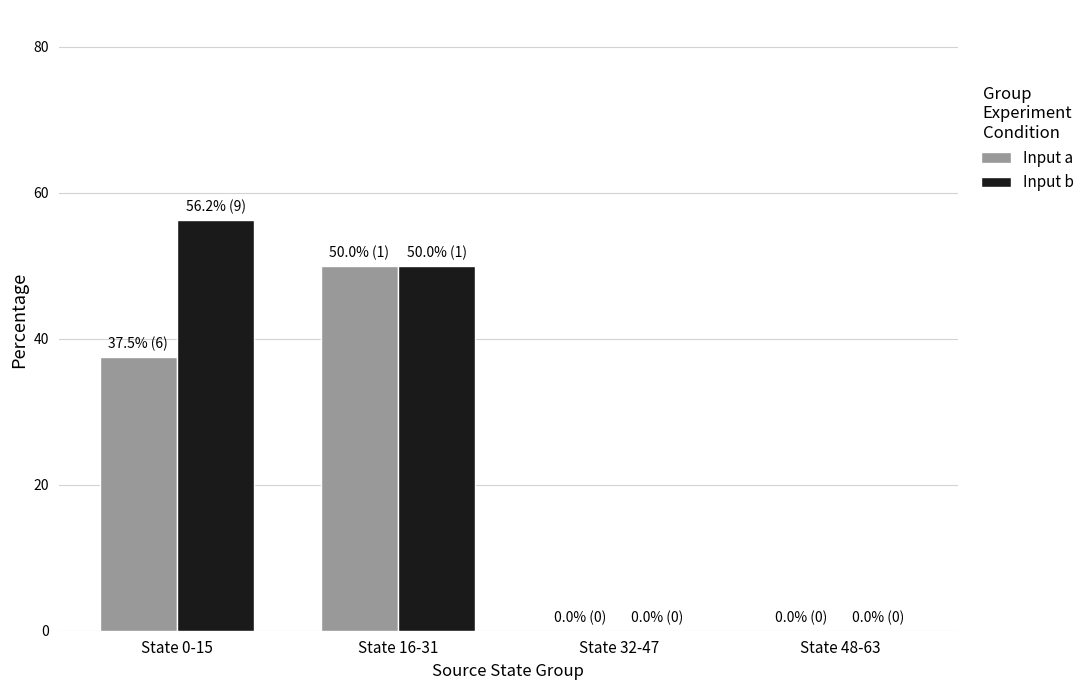

At which label does Input a reach its peak?

State 16-31